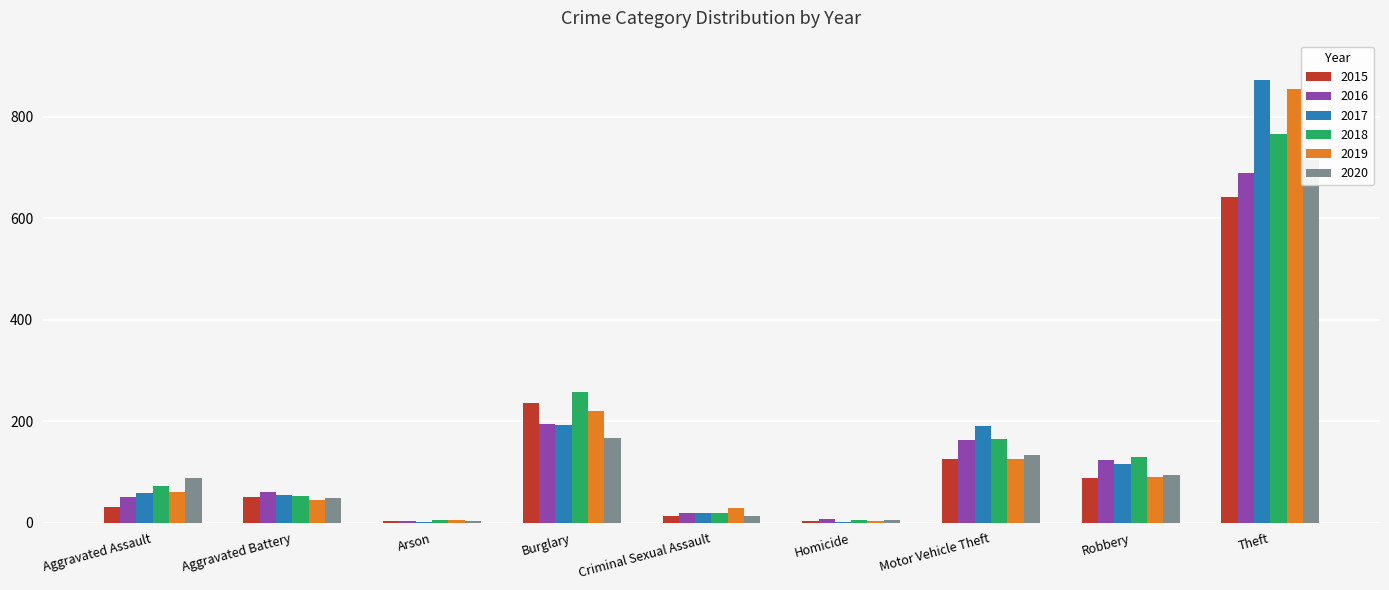

How many values in the 2019 series exceed 61?

4